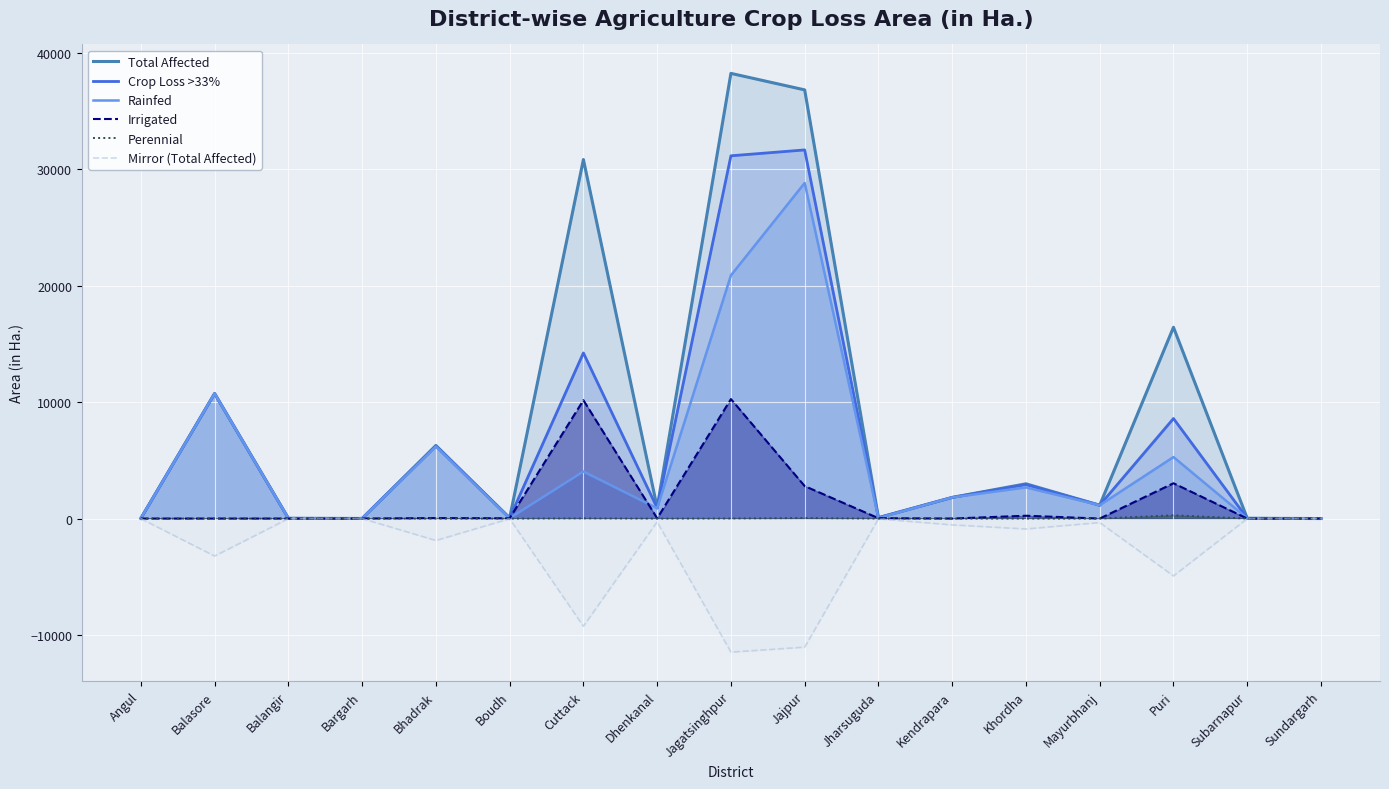

True or false: Rainfed has a value of 1144.9 at Mayurbhanj.

True